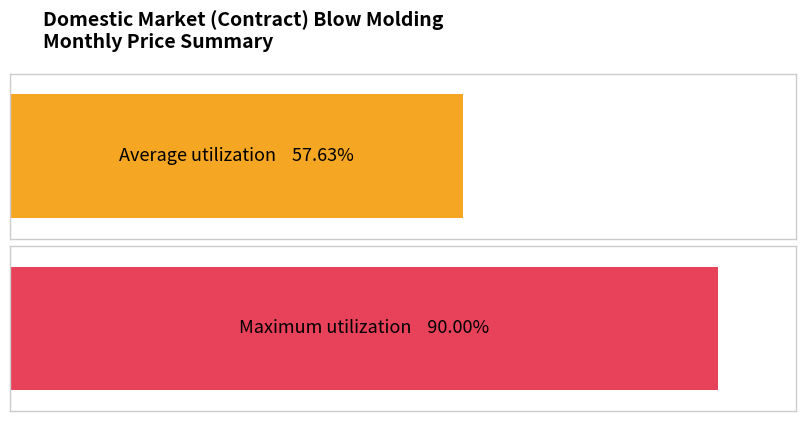

True or false: the data shows 19 at Mar/20.

False